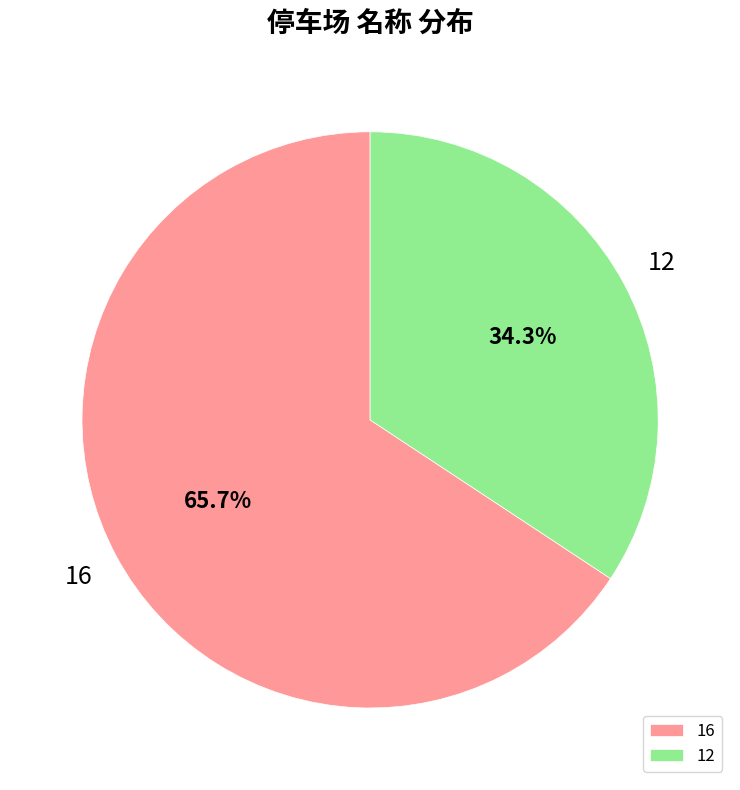

What percentage is the 12 slice, to the nearest percent?

34%